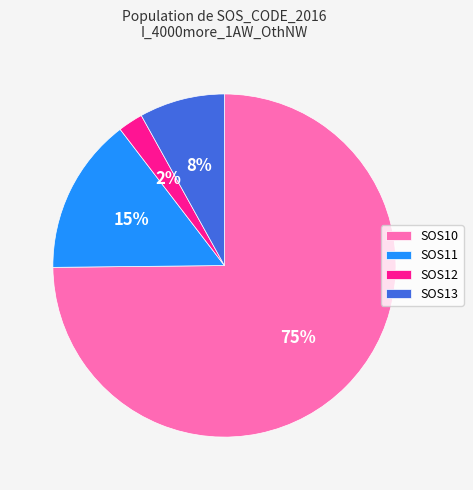

To the nearest percent, what is the difference between the SOS10 and SOS13 slice percentages?

67%